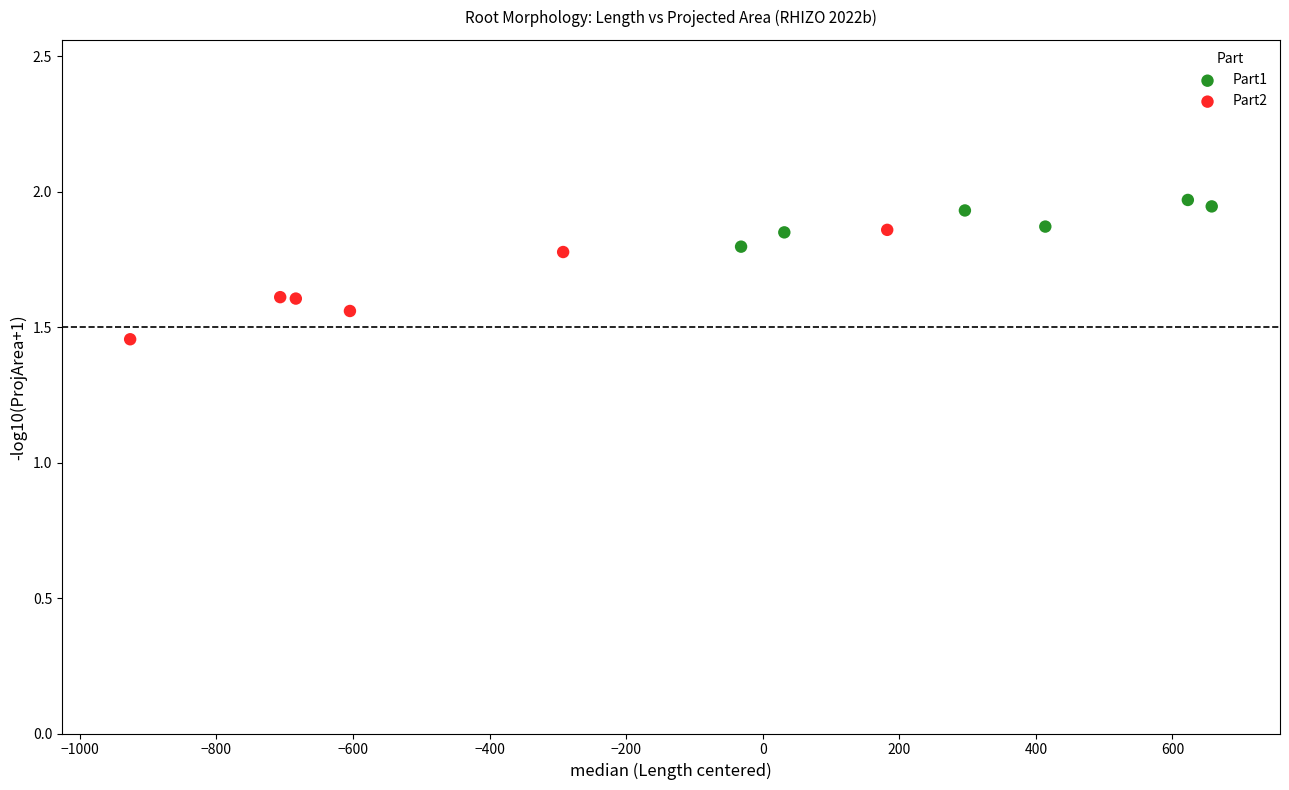

What are all the series names shown in the legend?

Part1, Part2